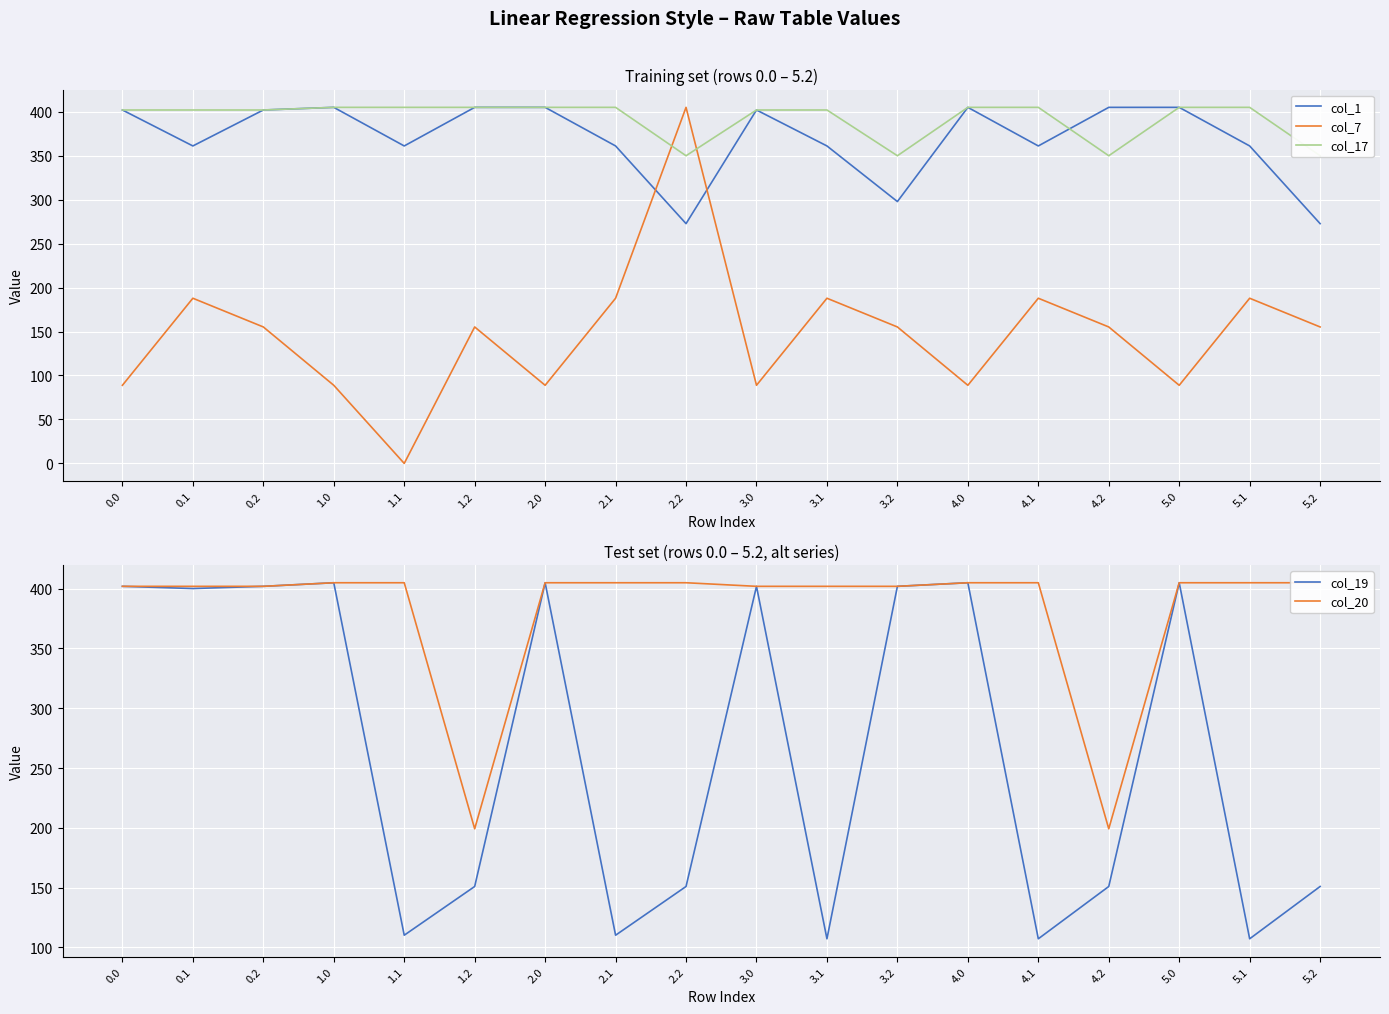

How many intersections are there between col_1 and col_19?

1